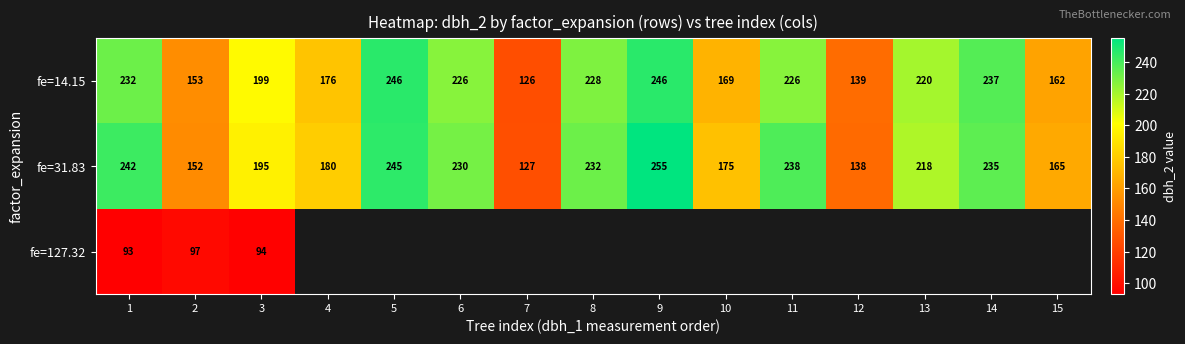

How many values in the fe=31.83 series are below 218?

7